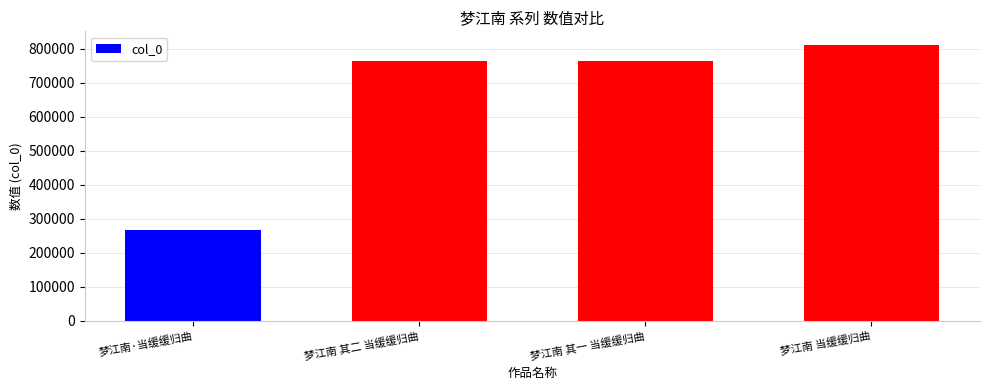

True or false: the data shows 506972 at 梦江南 其二 当缓缓归曲.

False